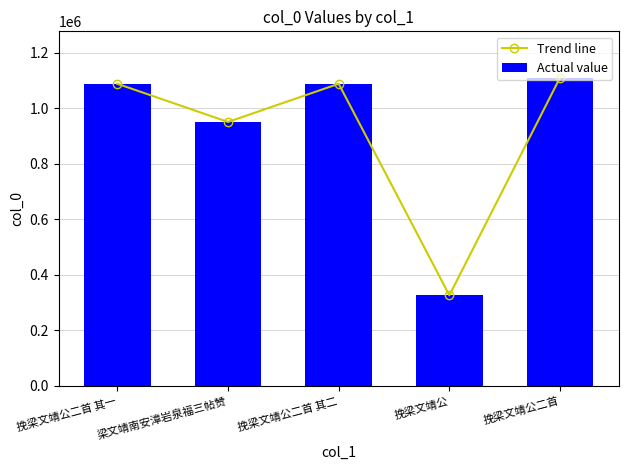

What position from the left is 挽梁文靖公?

4